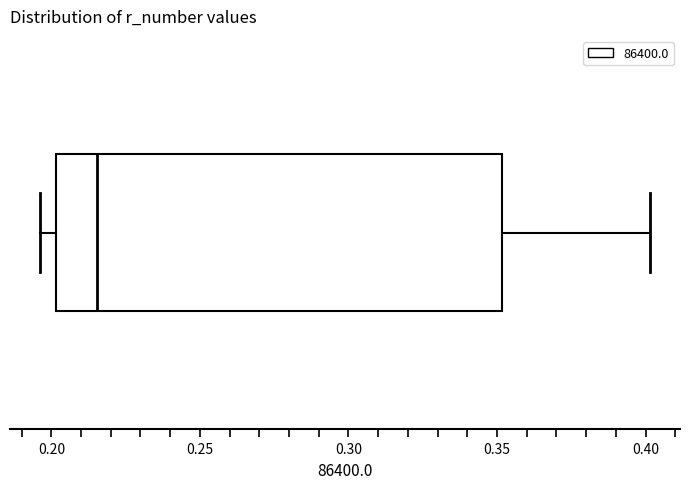

Transcribe this box plot: give where the median line is, the range the box spans, and where the two whiskers end, as read against the x-axis. The values are not printed on the chart, so give them approximately, as read against the axis.

median 0.215, box 0.200 to 0.350, whiskers 0.195 to 0.400